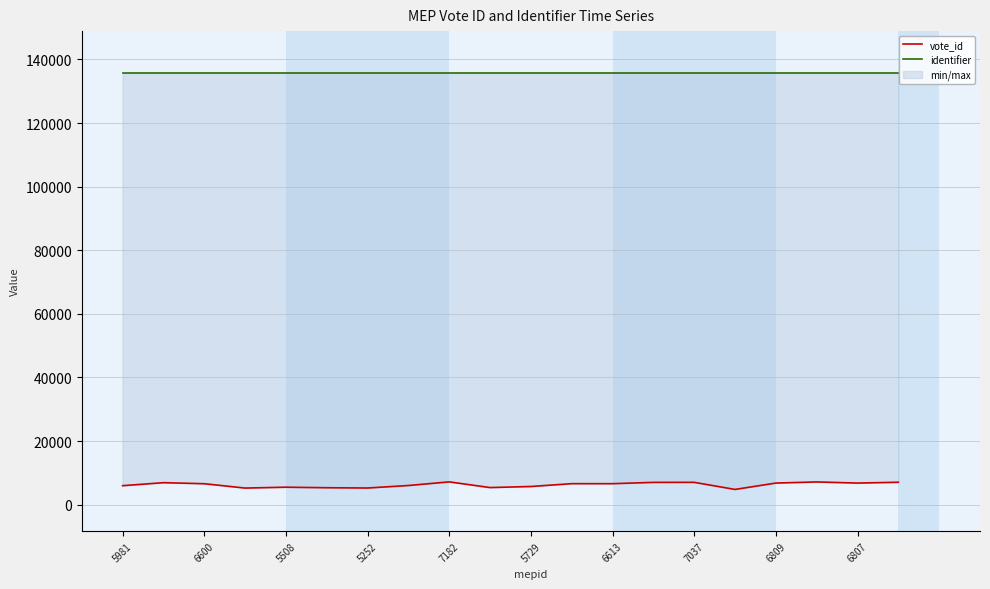

True or false: identifier and vote_id intersect in this chart.

False